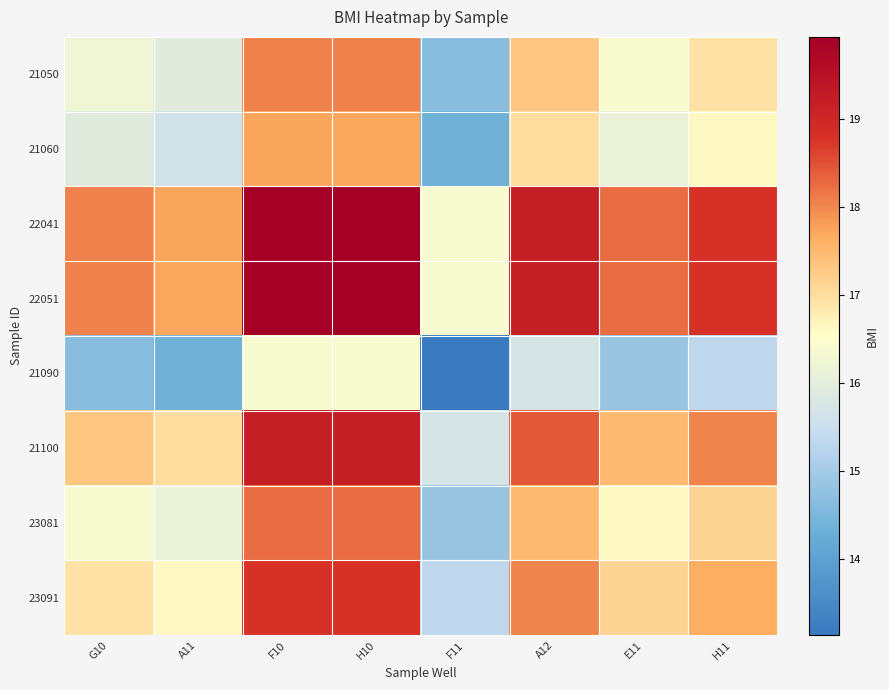

What is the smallest value displayed?

13.1